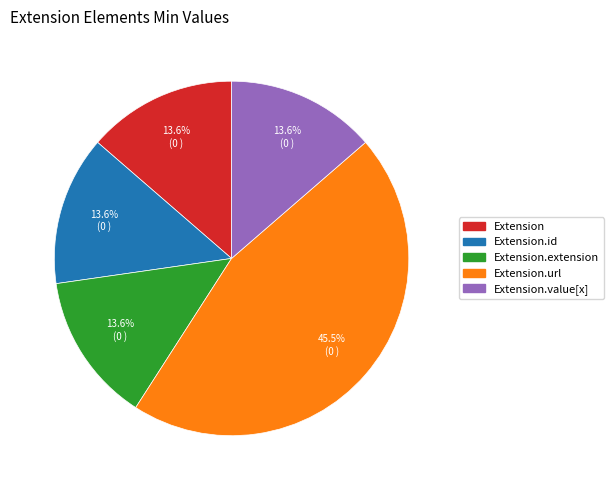

How many segments does this pie chart have?

5